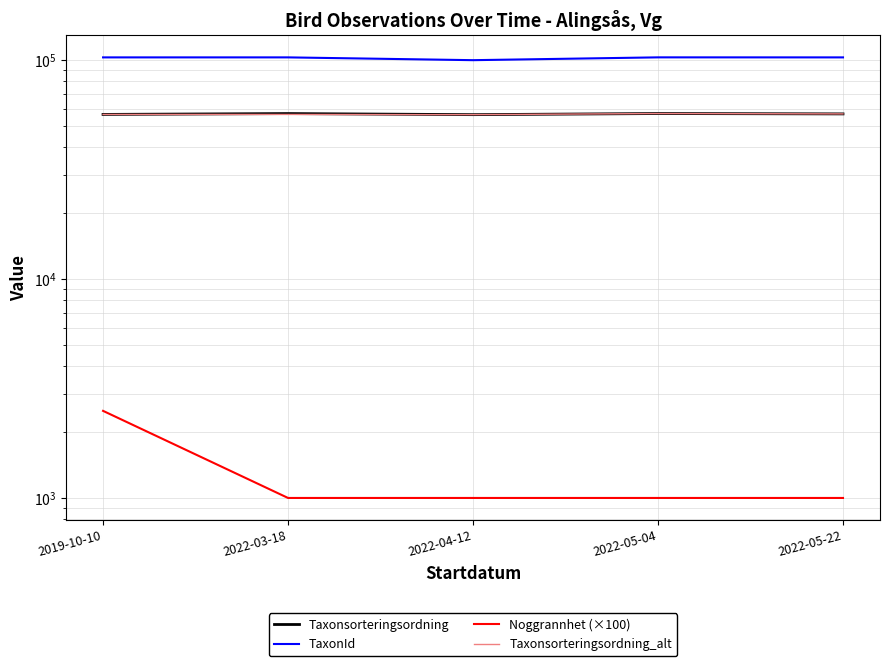

Which label corresponds to the smallest value in the chart?

2022-03-18